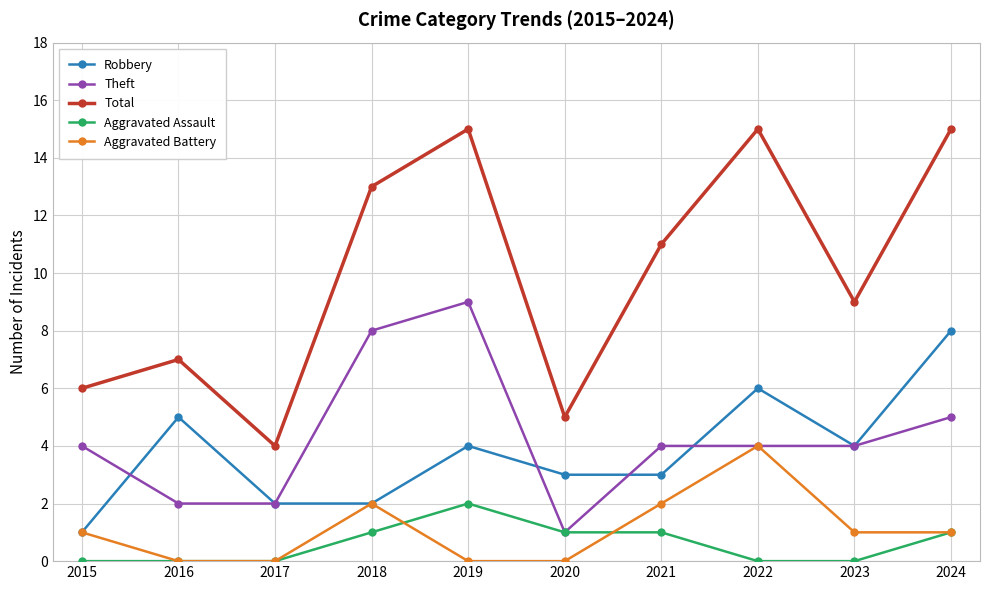

Is the value of Total at 2019 greater than the value of Aggravated Battery at 2024?

Yes